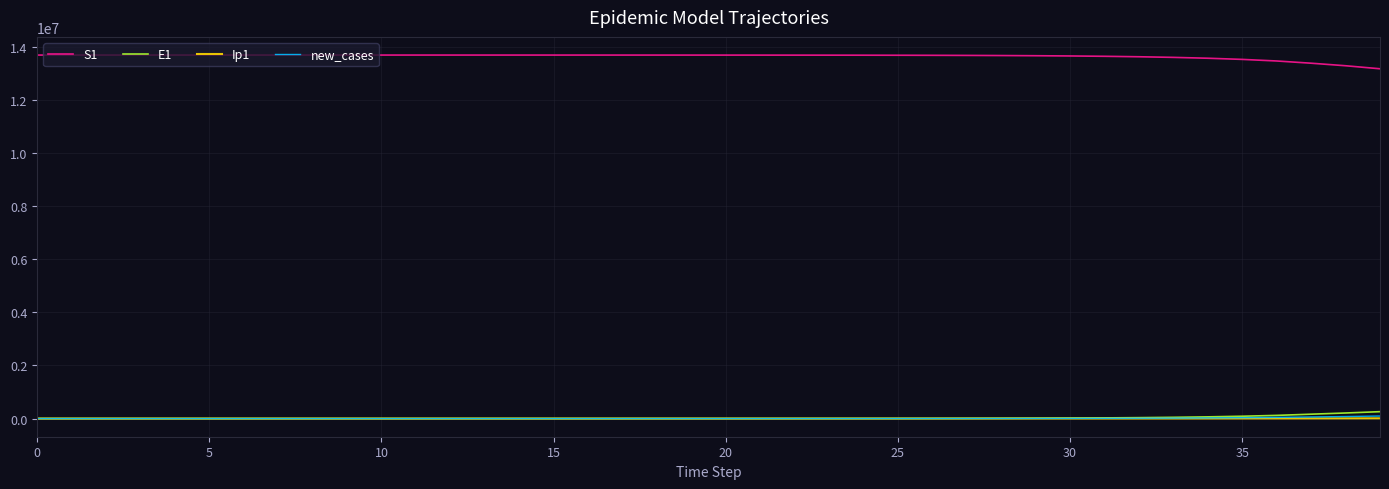

What is the maximum value shown in the chart?

13678500.0